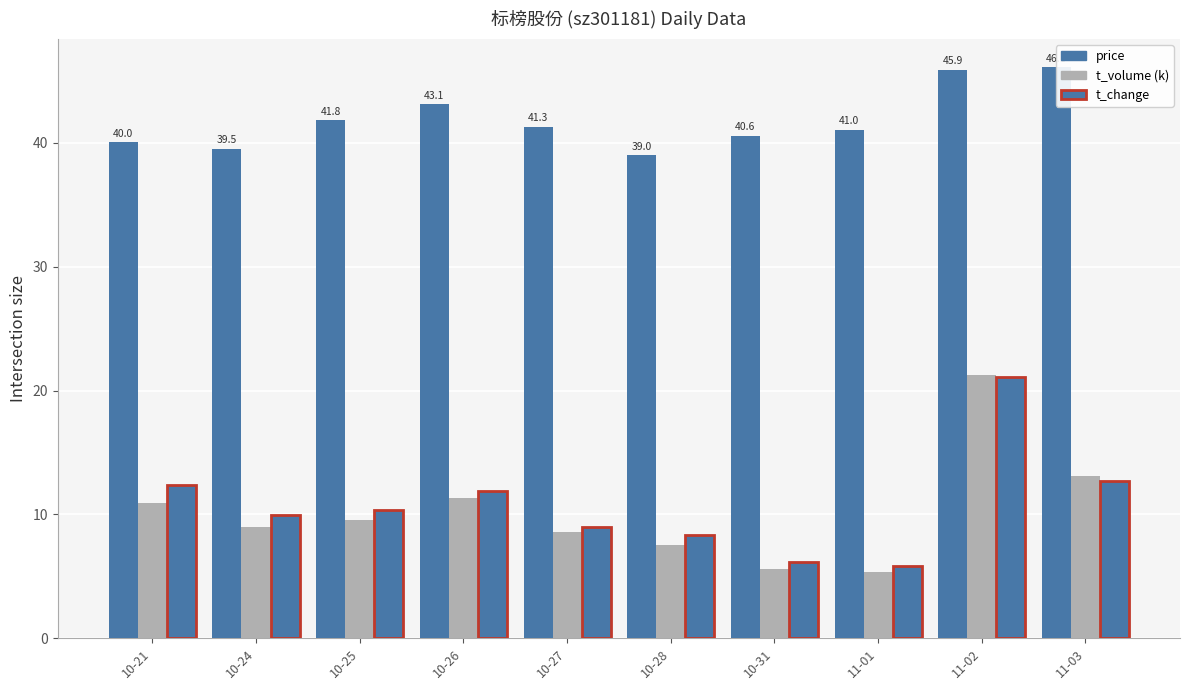

What is the minimum value shown in the chart?

5.3